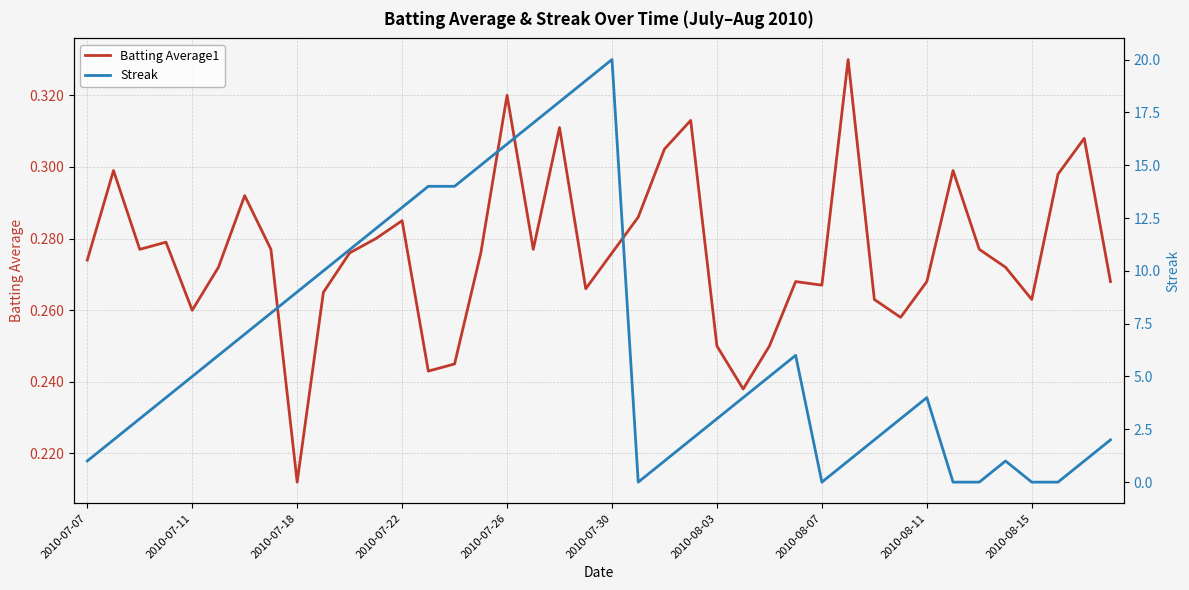

How many Batting Average1 values are between 0 and 1?

40